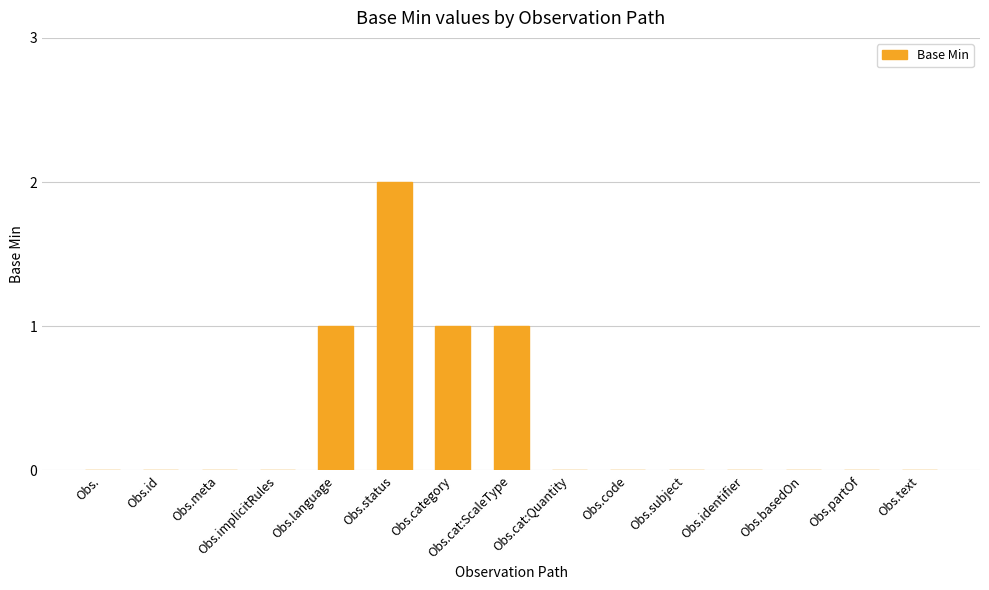

Reading left to right, list all the values displayed in this chart.

0	0	0	0	1	2	1	1	0	0	0	0	0	0	0